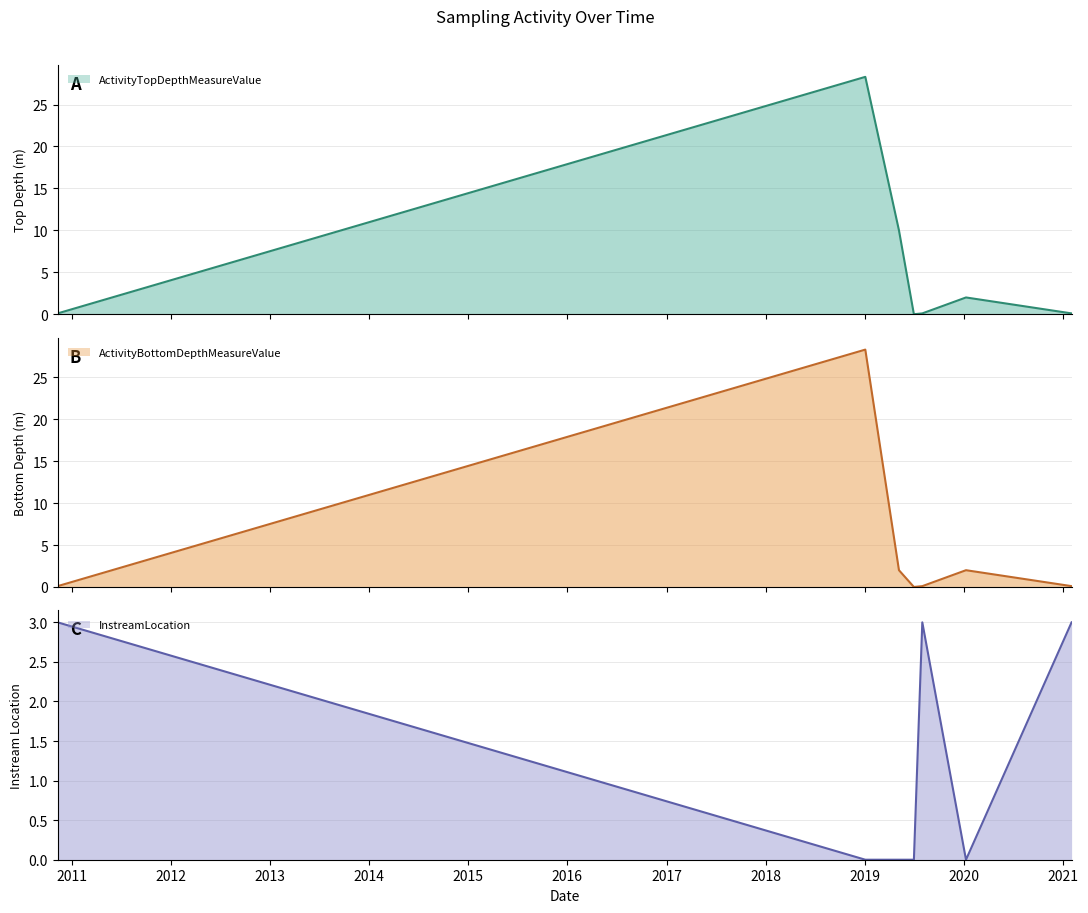

What is the difference between the maximum and minimum values in the ActivityBottomDepthMeasureValue series?

28.3